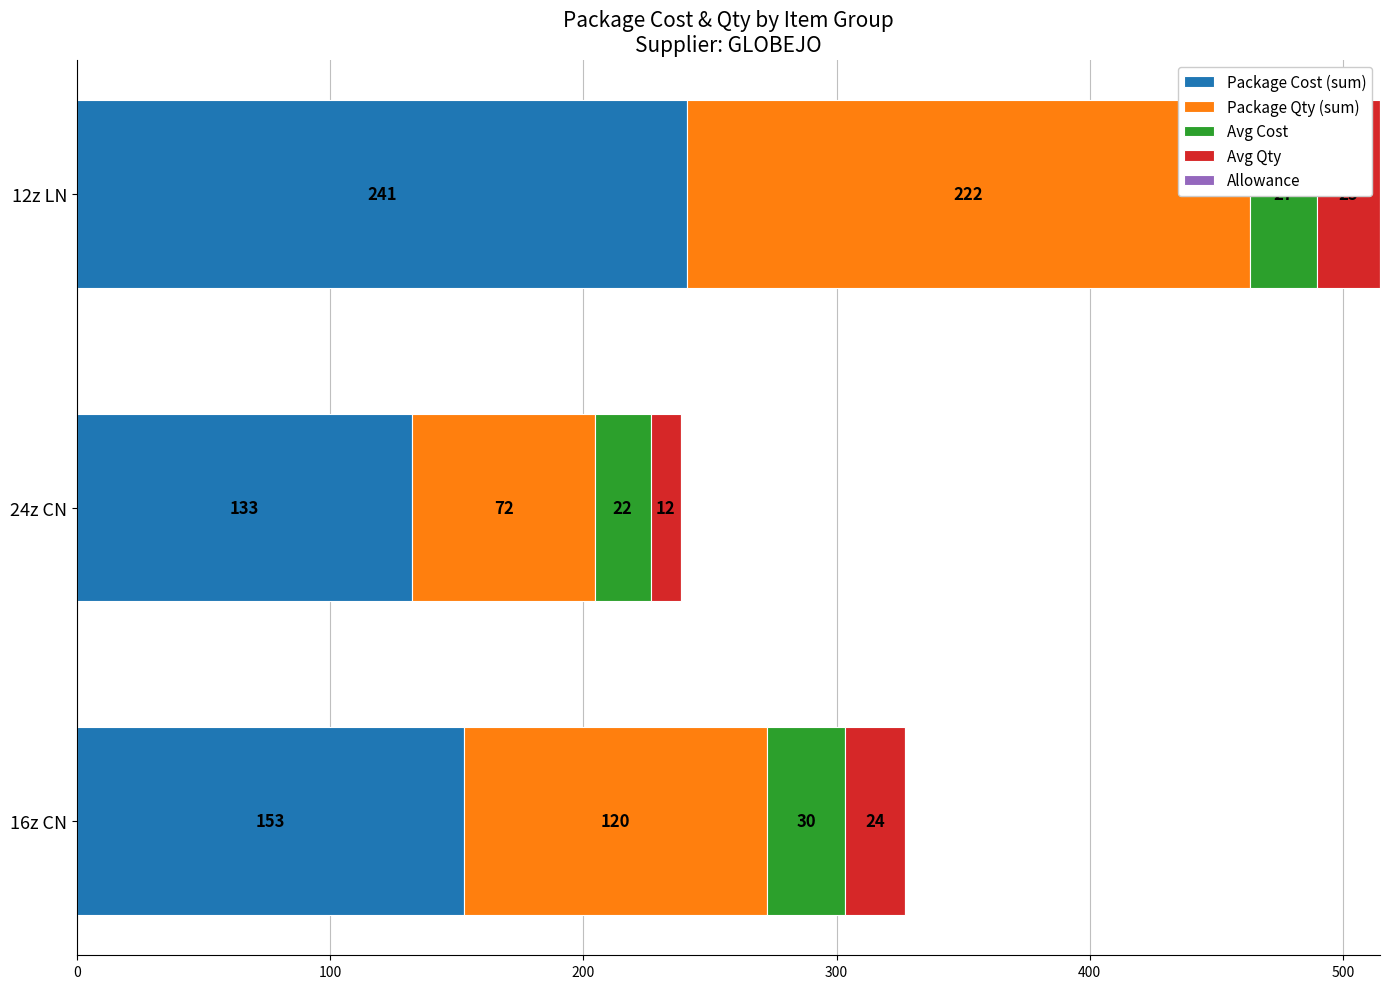

Is it true that Allowance equals 0.4 at 300?

False